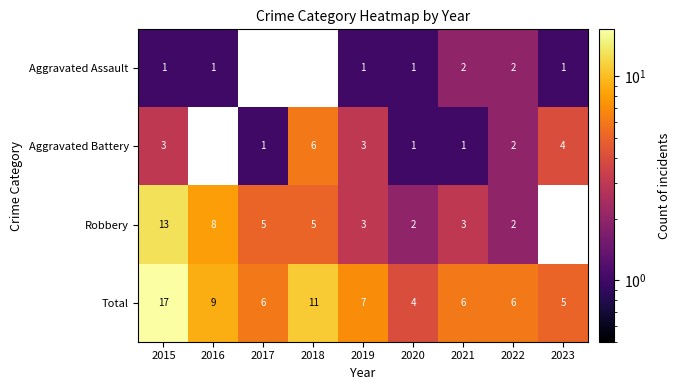

What is the sum of all Total values?

71